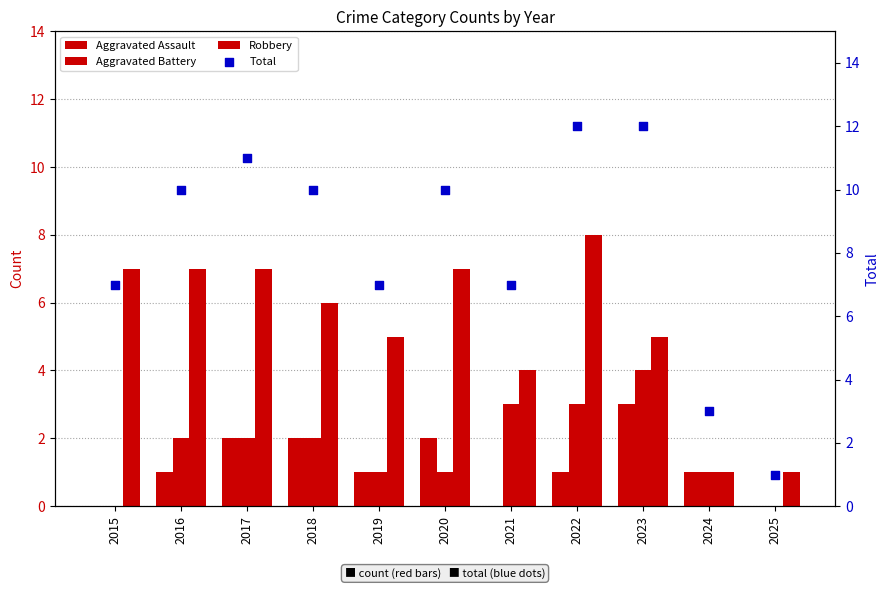

At which category is the sum across all series the highest?

2022